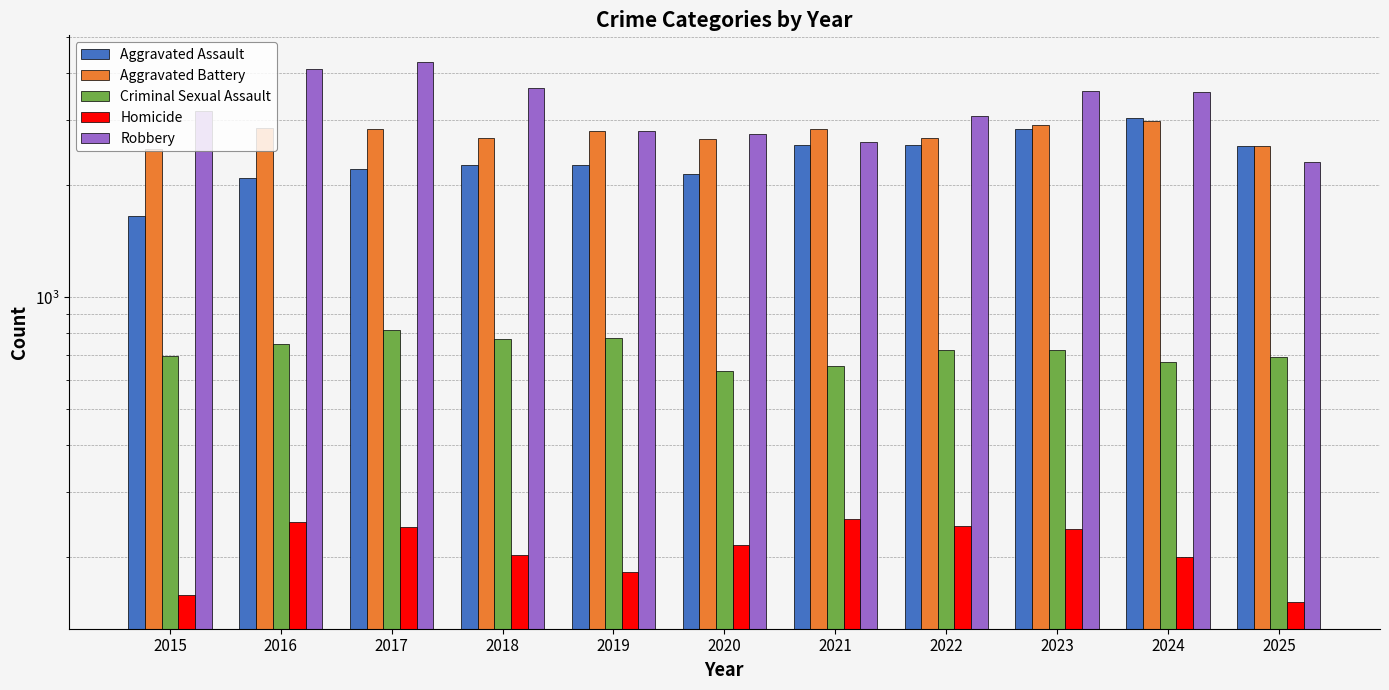

What is the difference between the second highest and second lowest values in the Criminal Sexual Assault series?

123